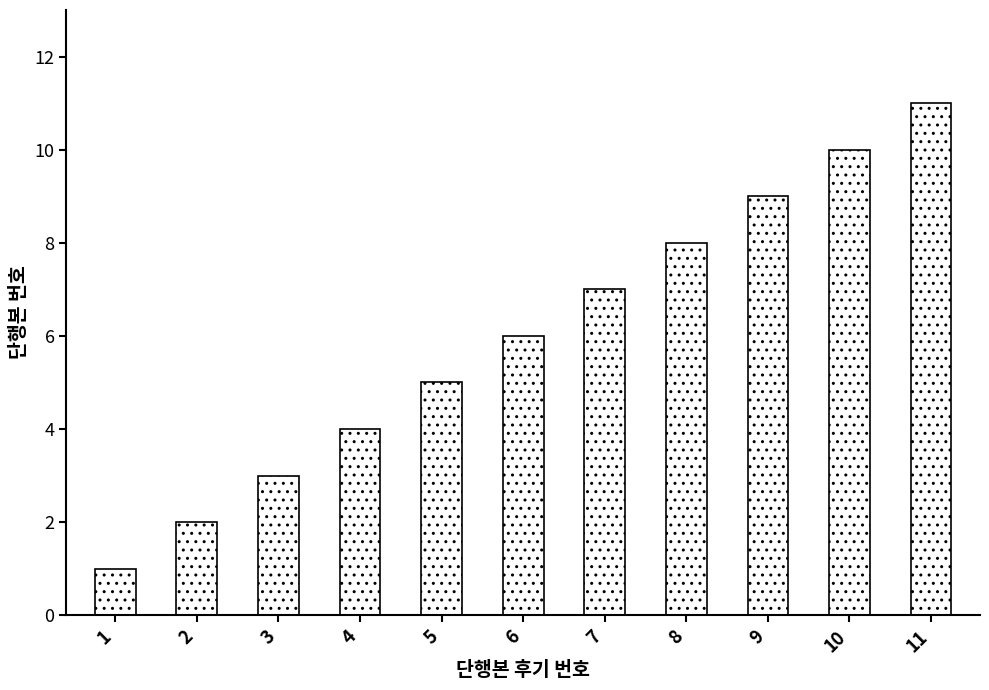

Is it true that the value at 2 is 3?

False